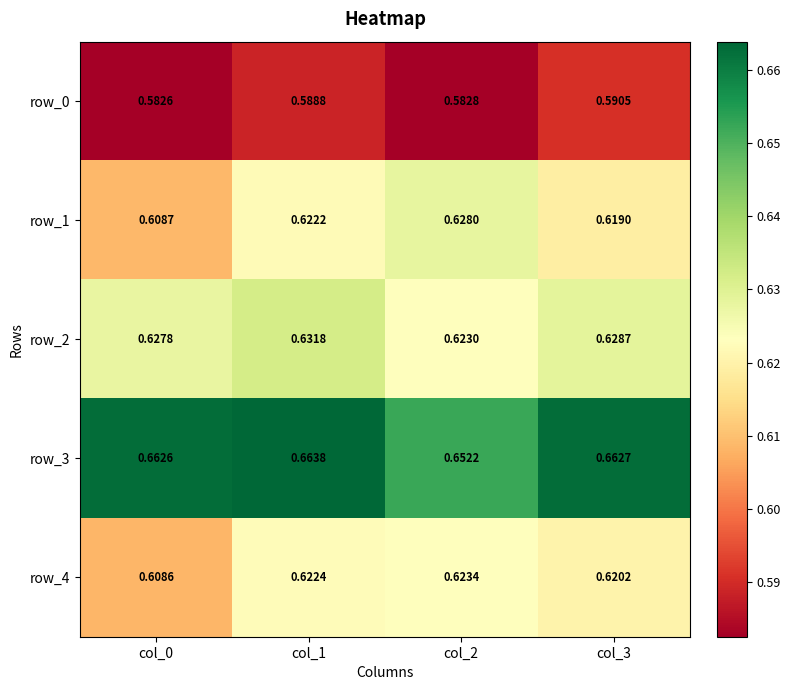

What is the smallest value displayed?

0.6